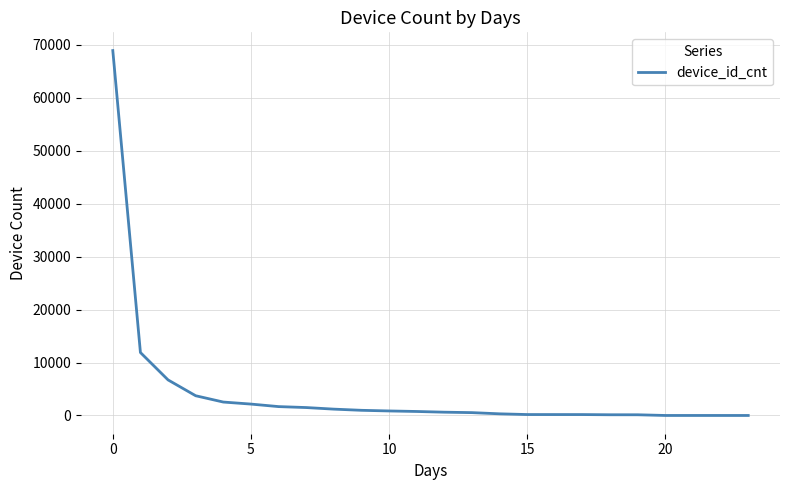

What is the difference between the maximum and minimum values?

68903